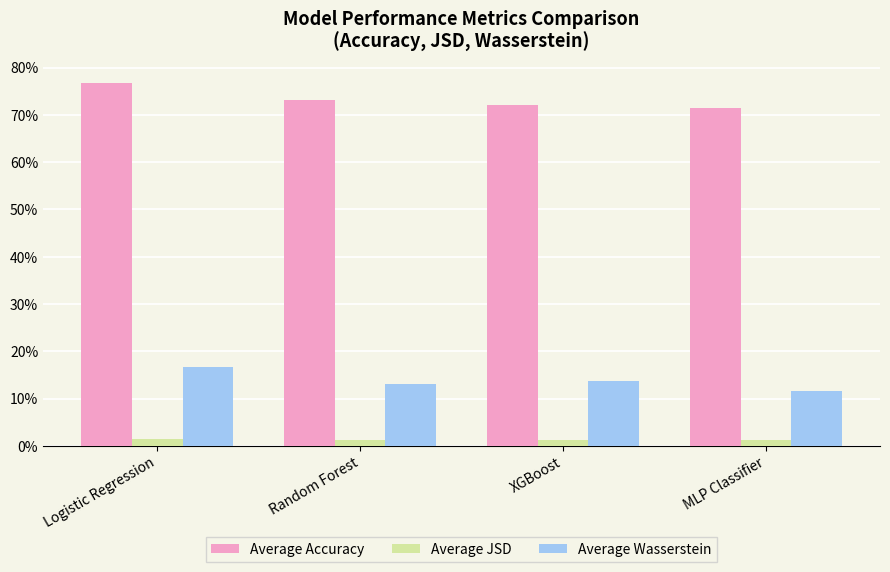

True or false: Average Wasserstein has a value of 0.1 at XGBoost.

True